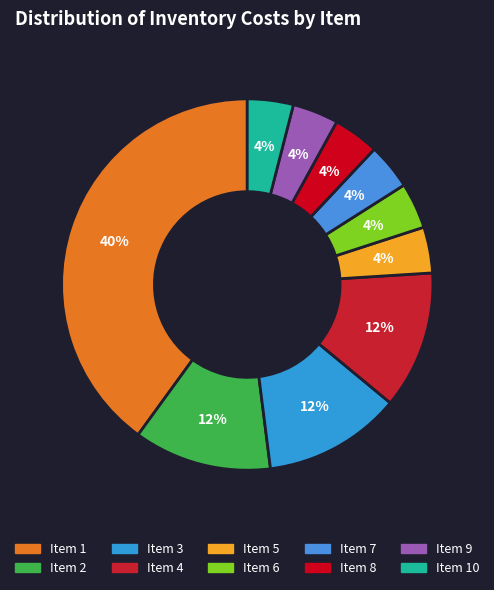

Is there a majority slice in this chart?

No